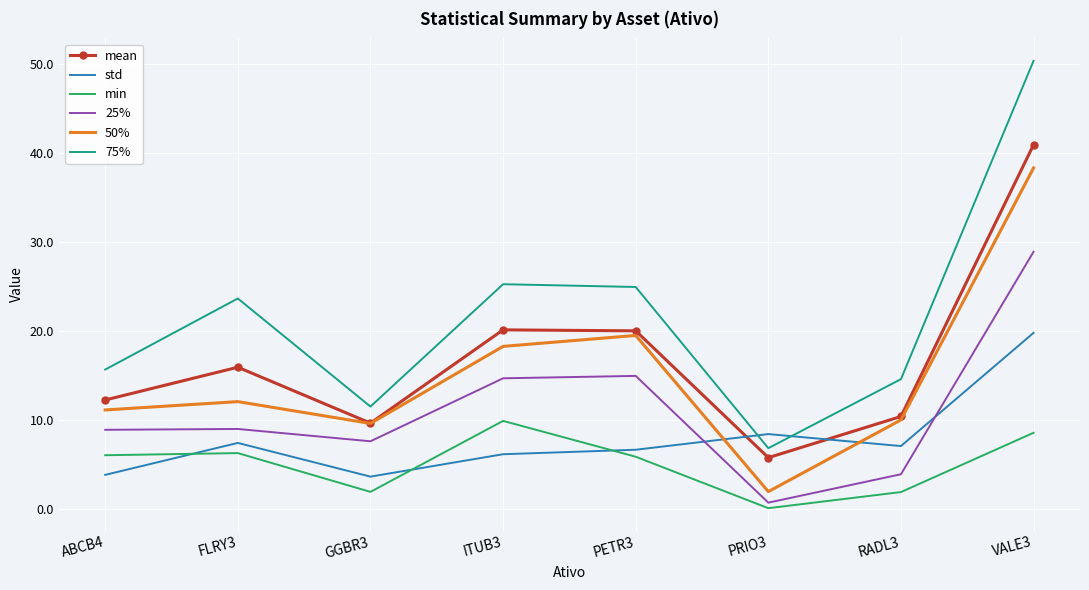

What is the difference between the maximum and minimum values in the 50% series?

36.3